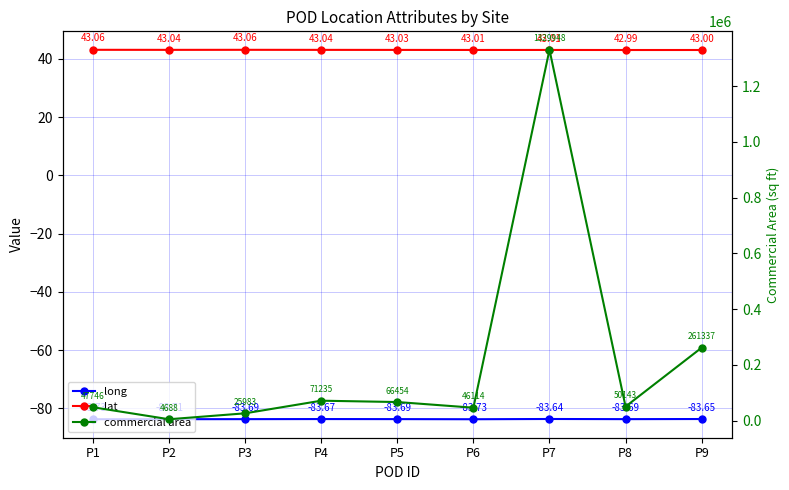

Between P4 and P9, which is larger?

P9